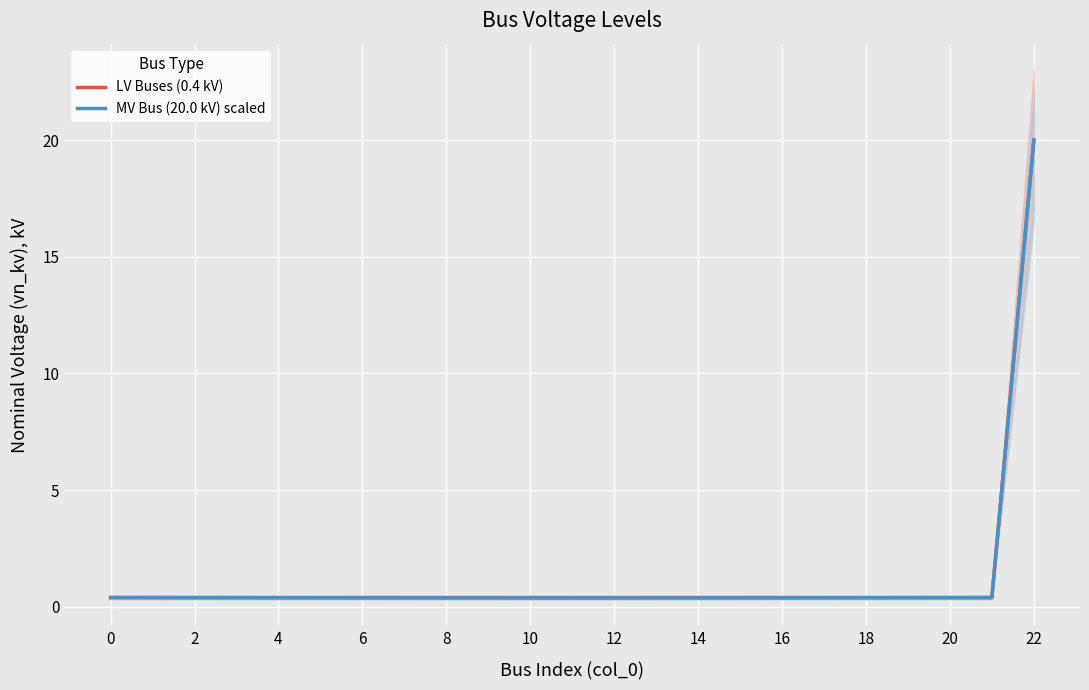

At 18, list the series in order from largest to smallest.

LV Buses (0.4 kV), MV Bus (20.0 kV) scaled